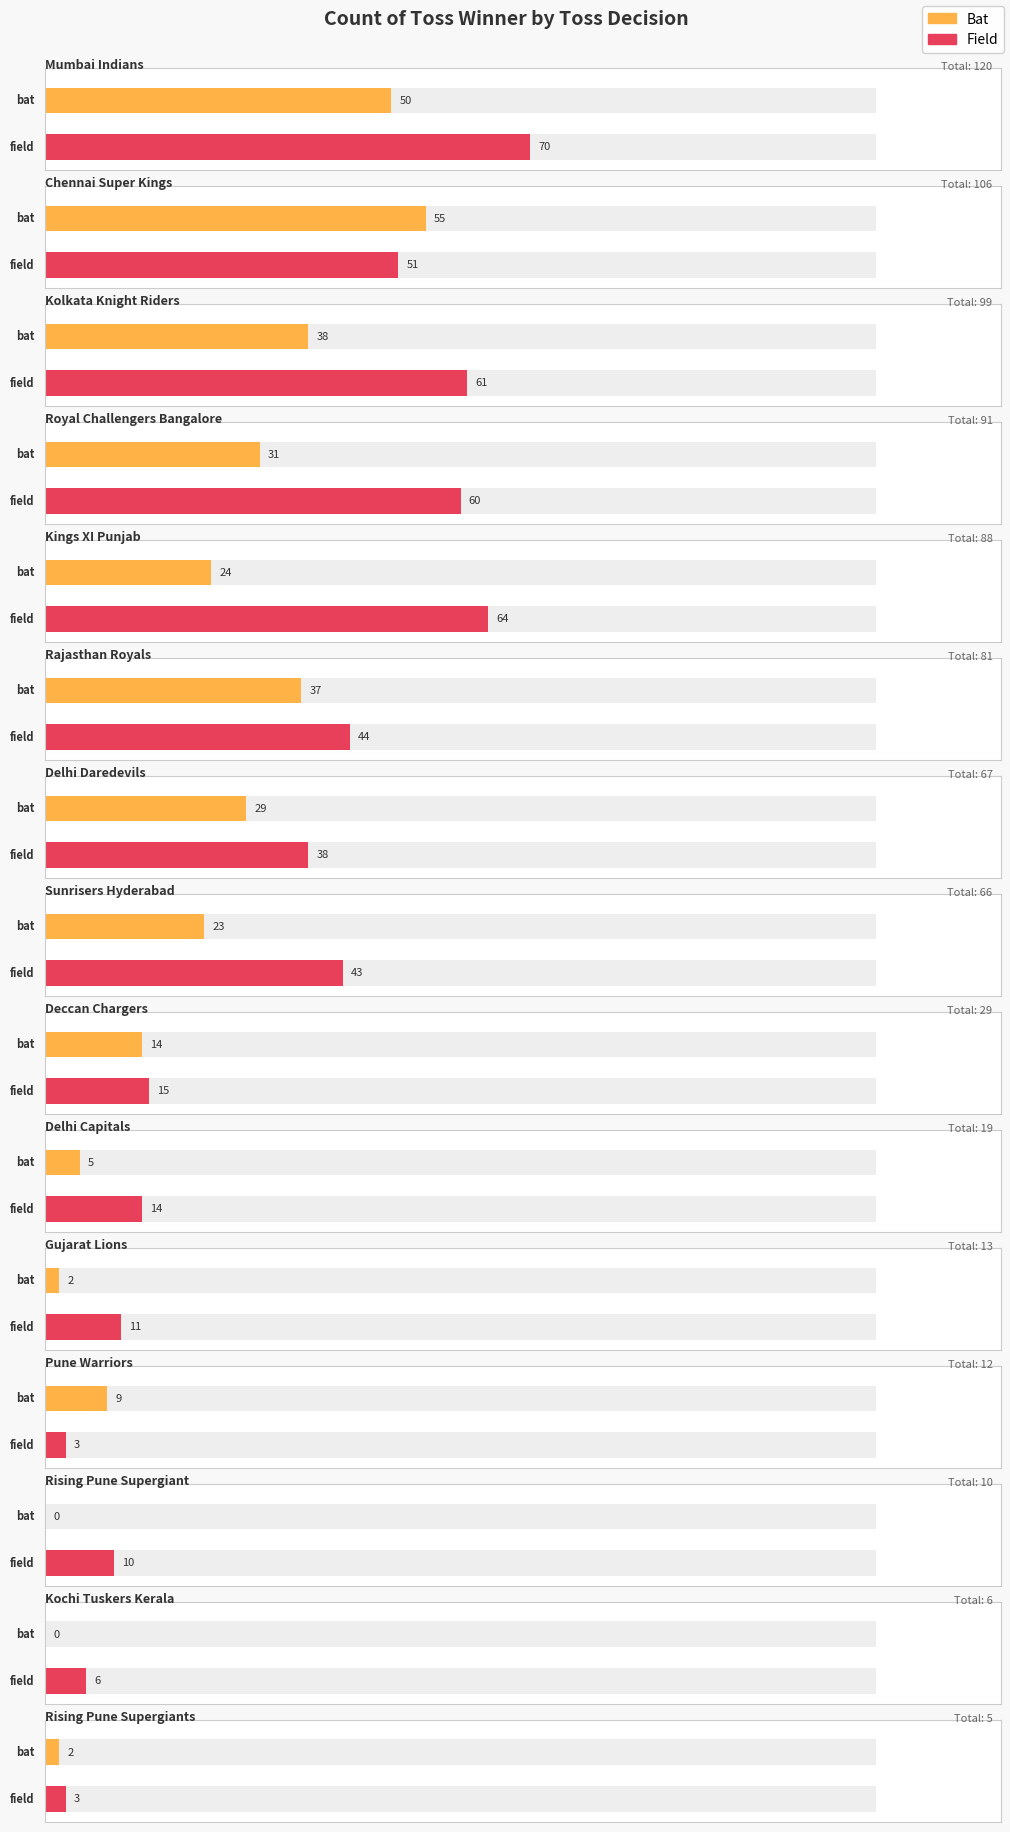

What is the value of the Grand Total bar at the 3rd from the left?

99